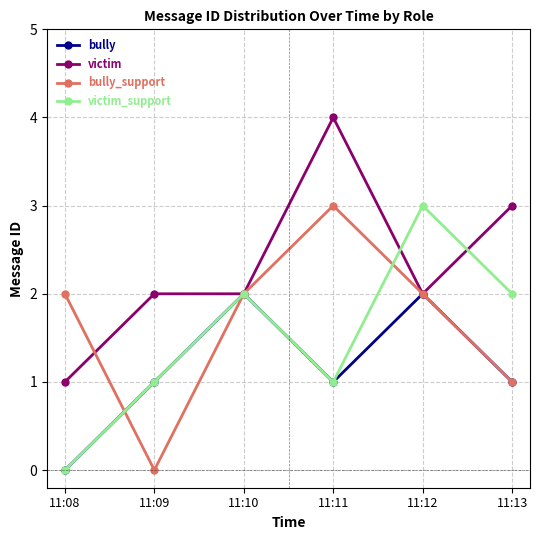

How many series are shown in this chart?

4